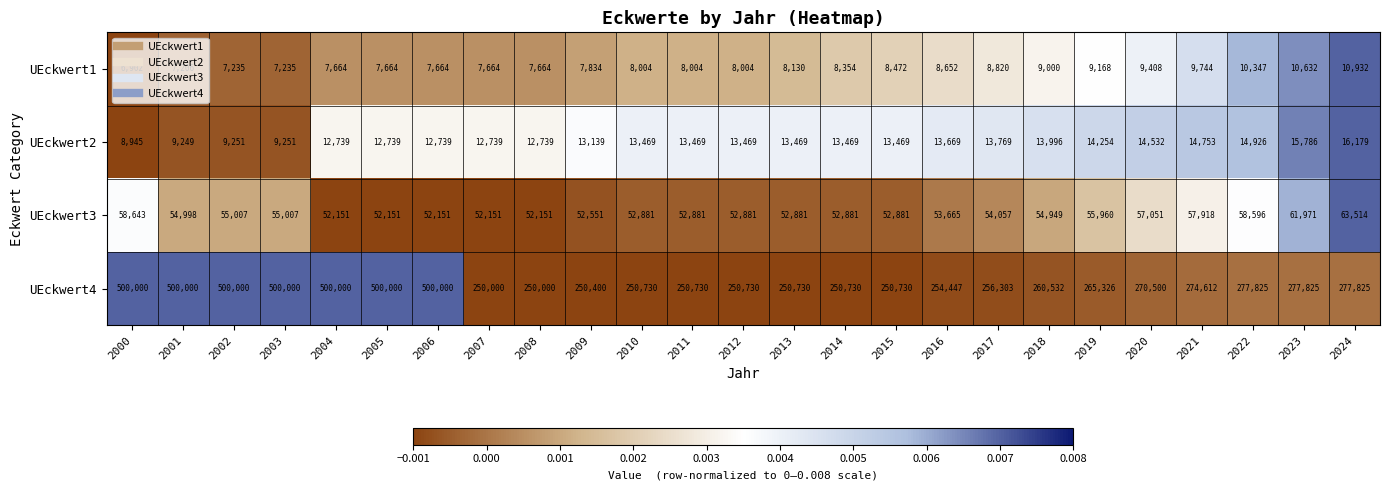

What is the total value across all series at 2015?

325552